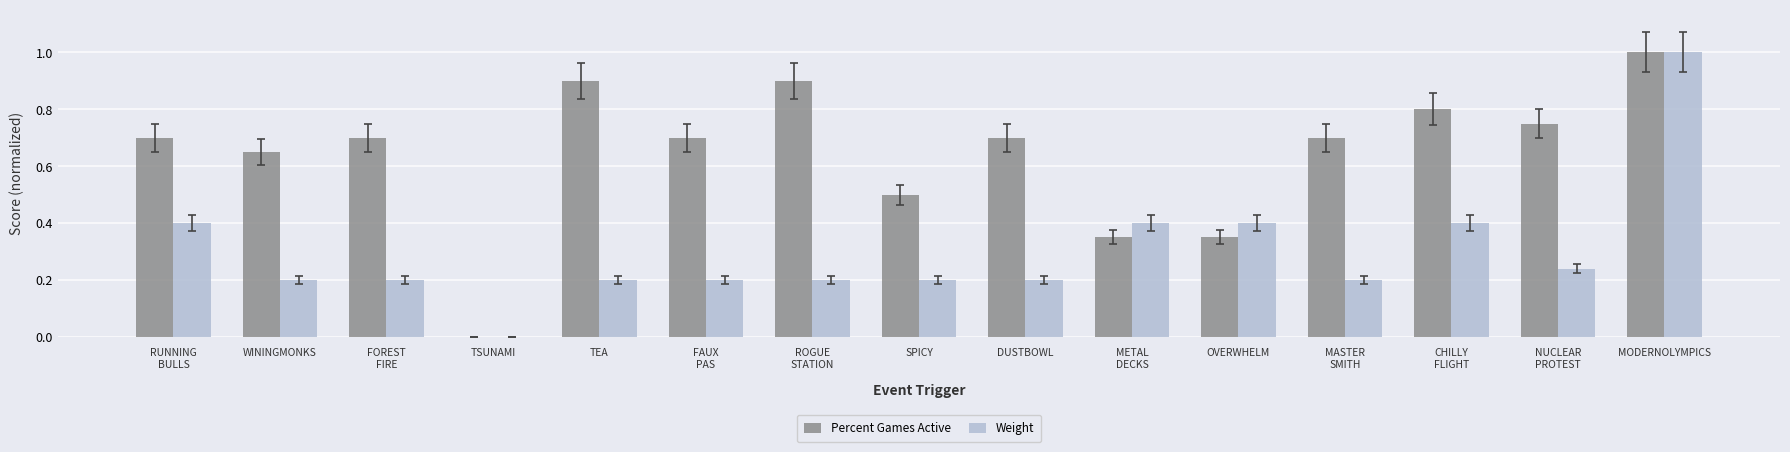

Is it true that Percent Games Active equals 1.5 at TEA?

False